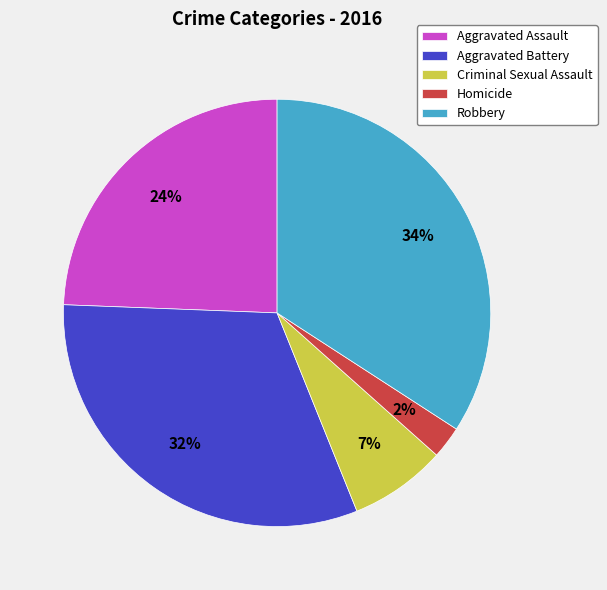

True or false: Robbery accounts for 34% of the total.

True